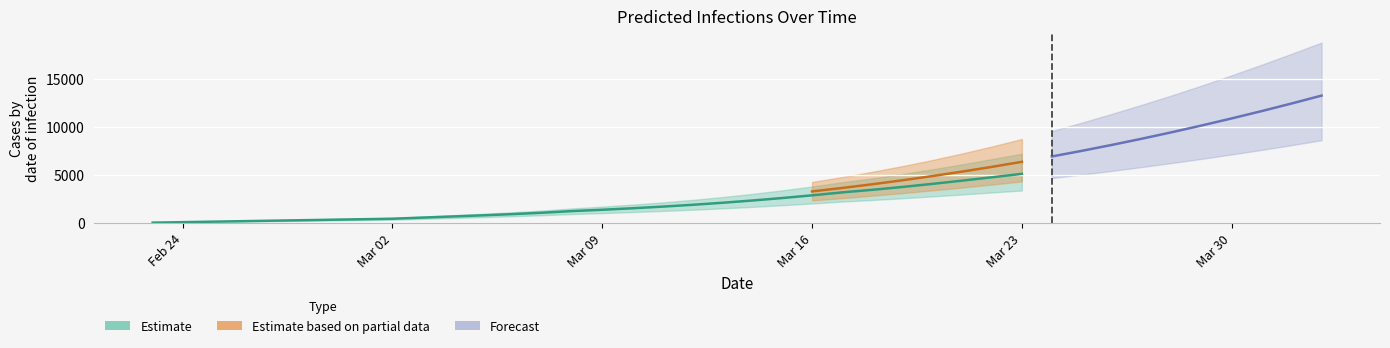

What is the greatest value displayed?

18846